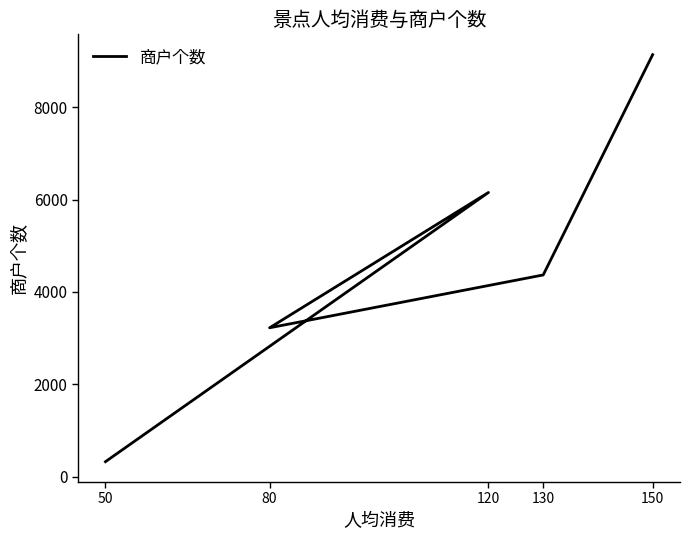

Approximately how many times larger is the value at 120 compared to 150?

0.7